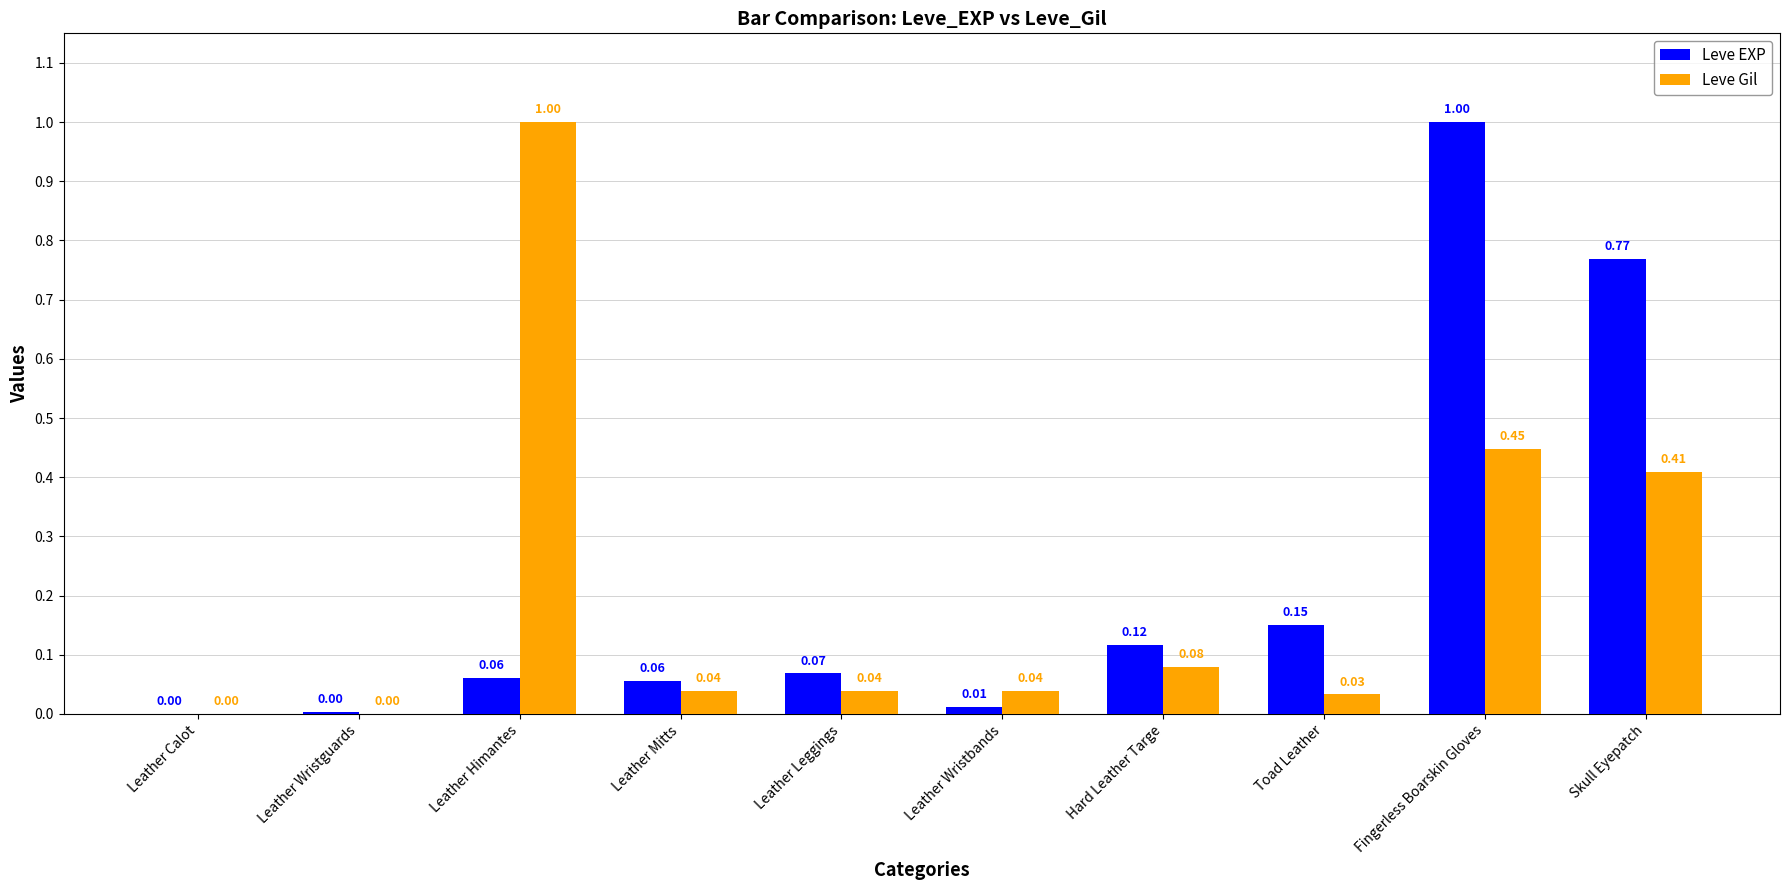

Which series has the largest total across all categories?

Leve EXP